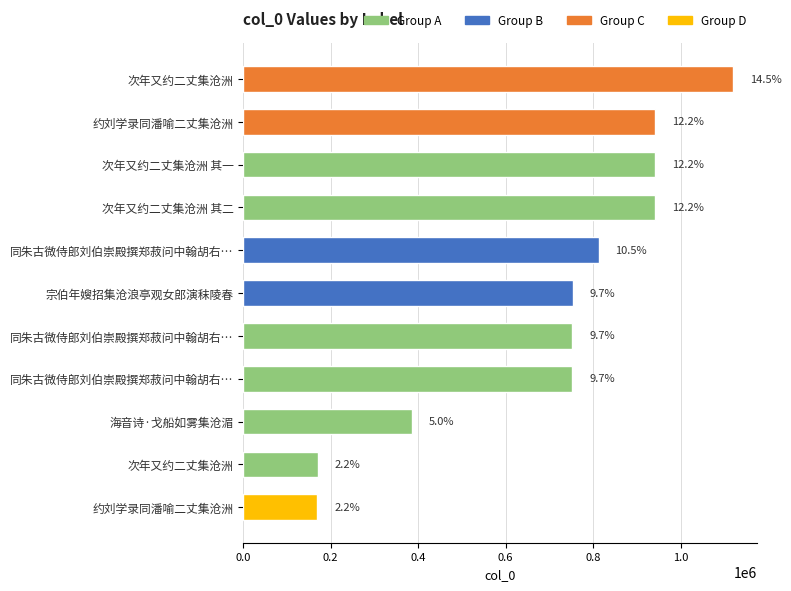

What is the sum of all values?

7737109